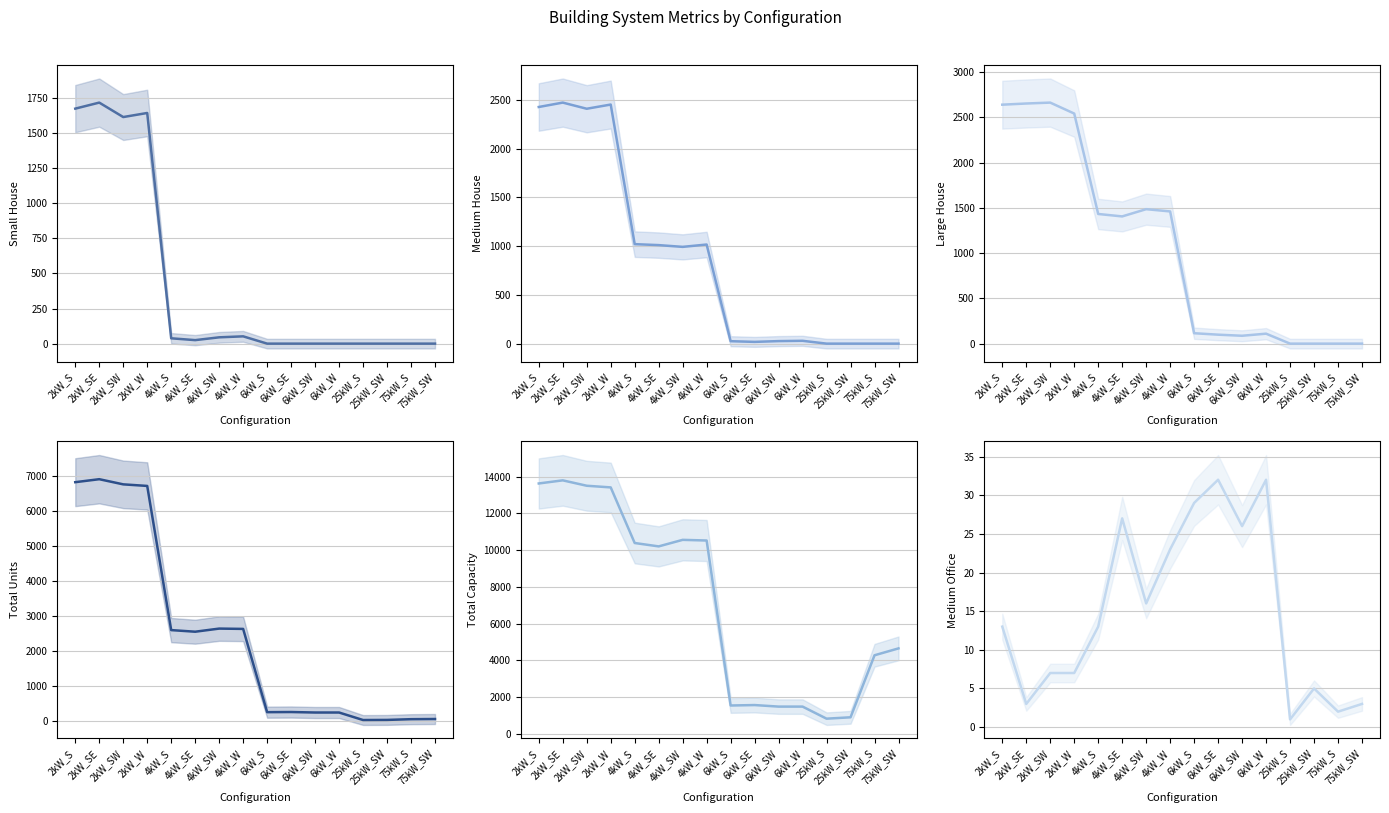

What is the difference between the maximum and second lowest values in the Small House series?

1718